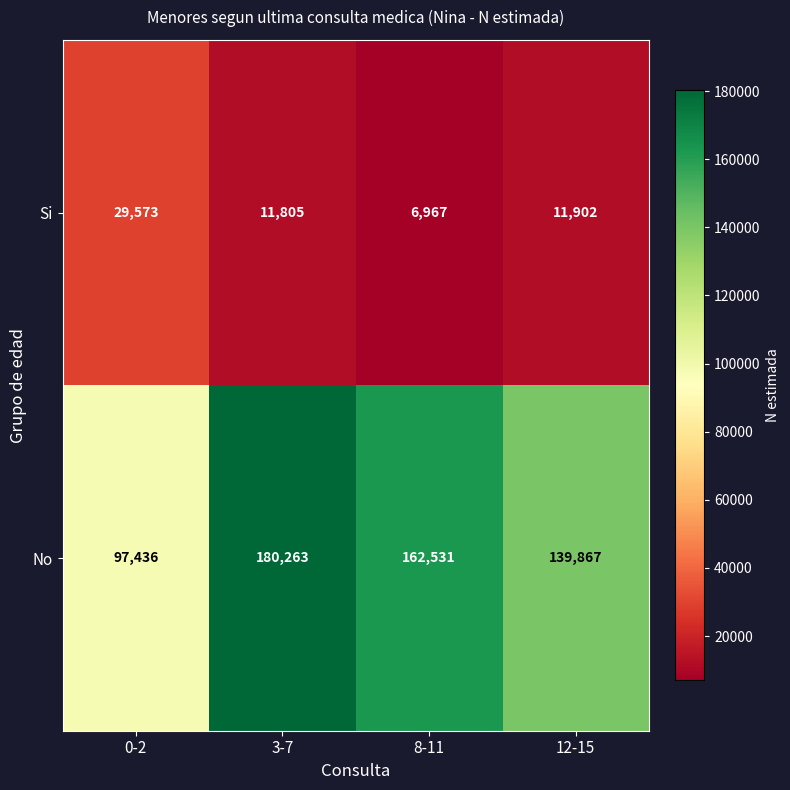

Reading left to right, what are all the values shown in this chart?

Si: 0-2=29573	3-7=11805	8-11=6967	12-15=11902
No: 0-2=97436	3-7=180263	8-11=162531	12-15=139867